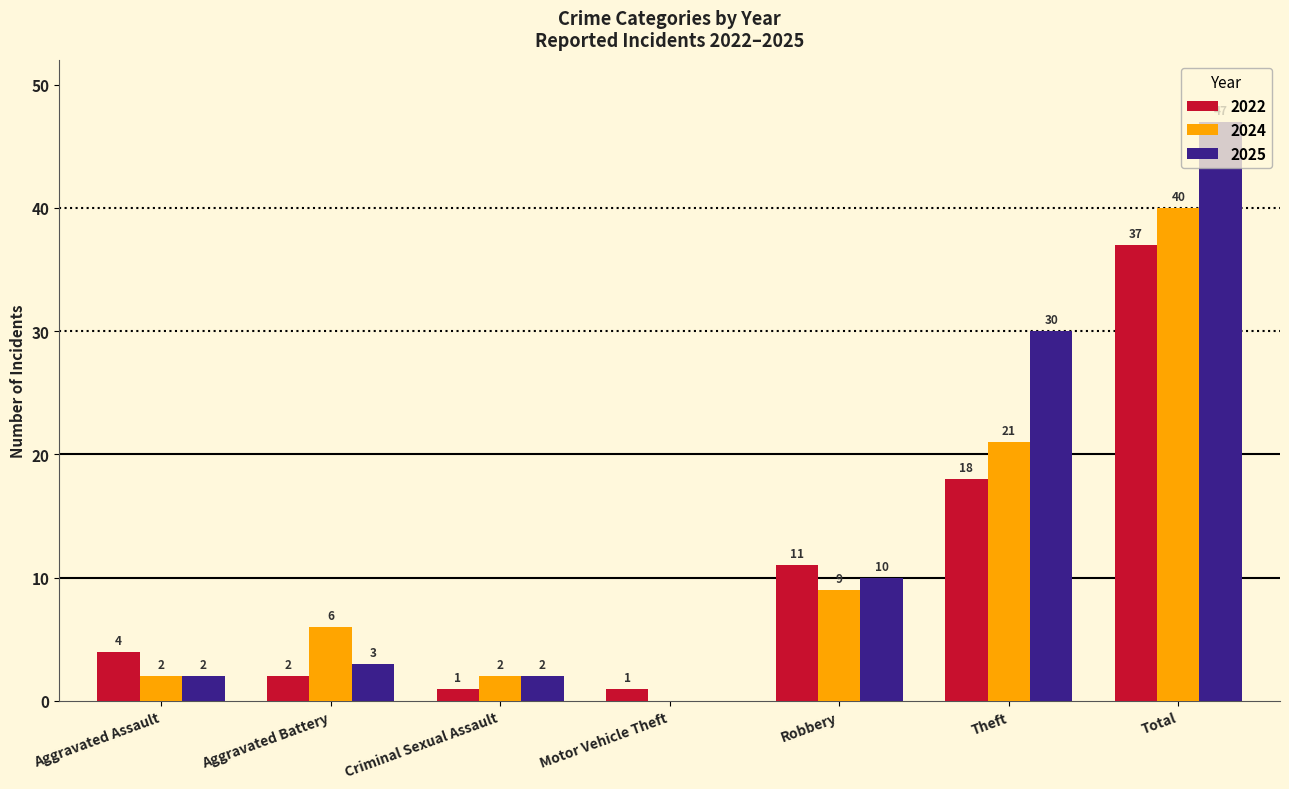

The 2024 series shows 0 at Motor Vehicle Theft. True or false?

True